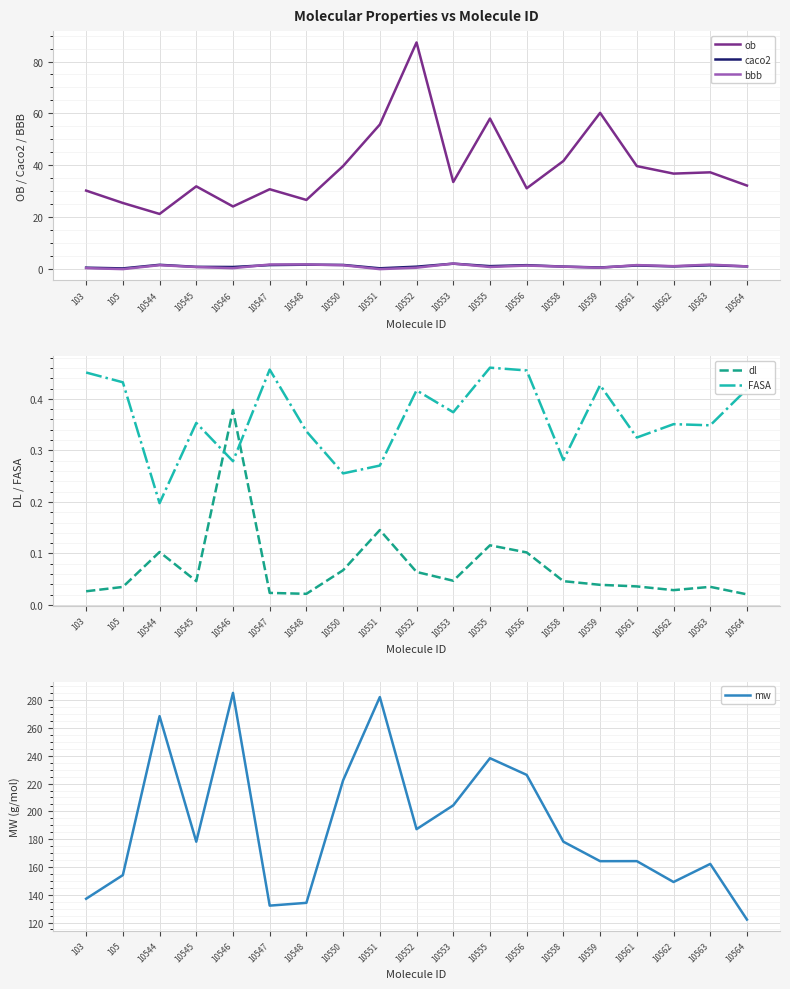

Read the FASA value at 10552.

0.4